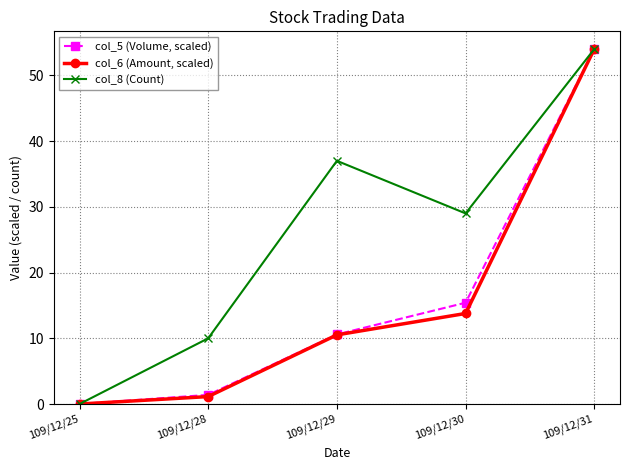

Reading right to left, what are all the values shown in this chart?

col_5 (Volume, scaled): 54.0	15.4	10.6	1.4	0.0
col_6 (Amount, scaled): 54.0	13.8	10.5	1.1	0.0
col_8 (Count): 54.0	29.0	37.0	10.0	0.0